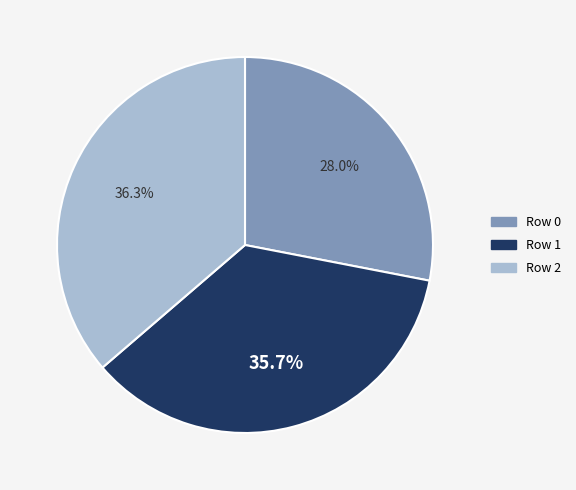

Is there any slice that represents more than half of the pie?

No